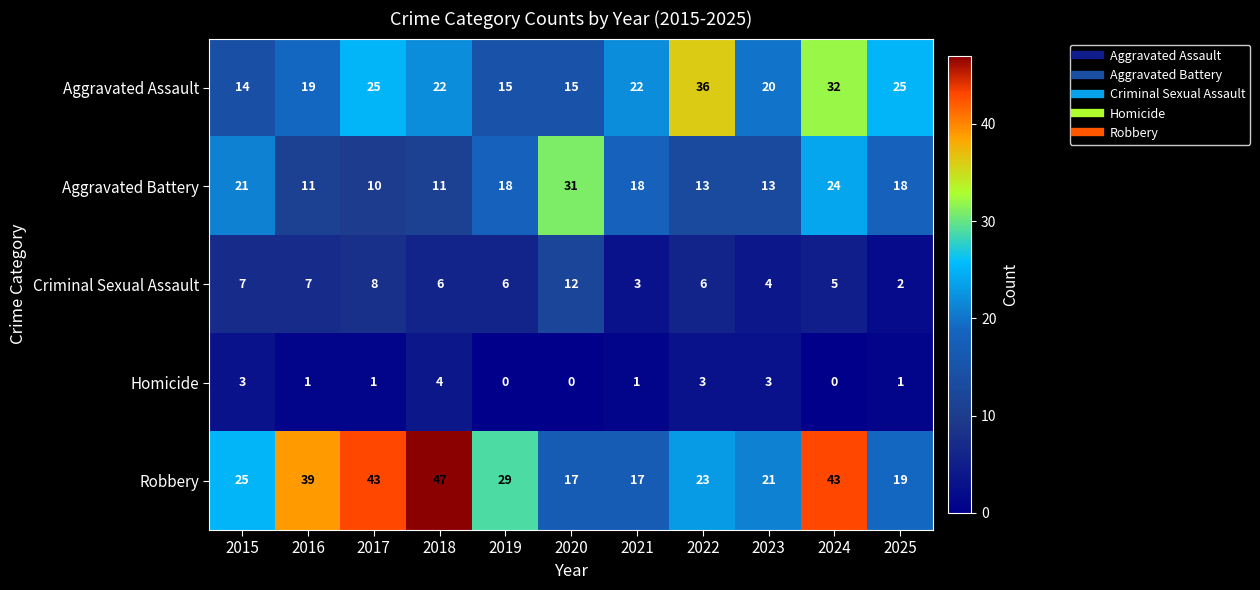

List the series in order of their overall mean, highest first.

Robbery, Aggravated Assault, Aggravated Battery, Criminal Sexual Assault, Homicide